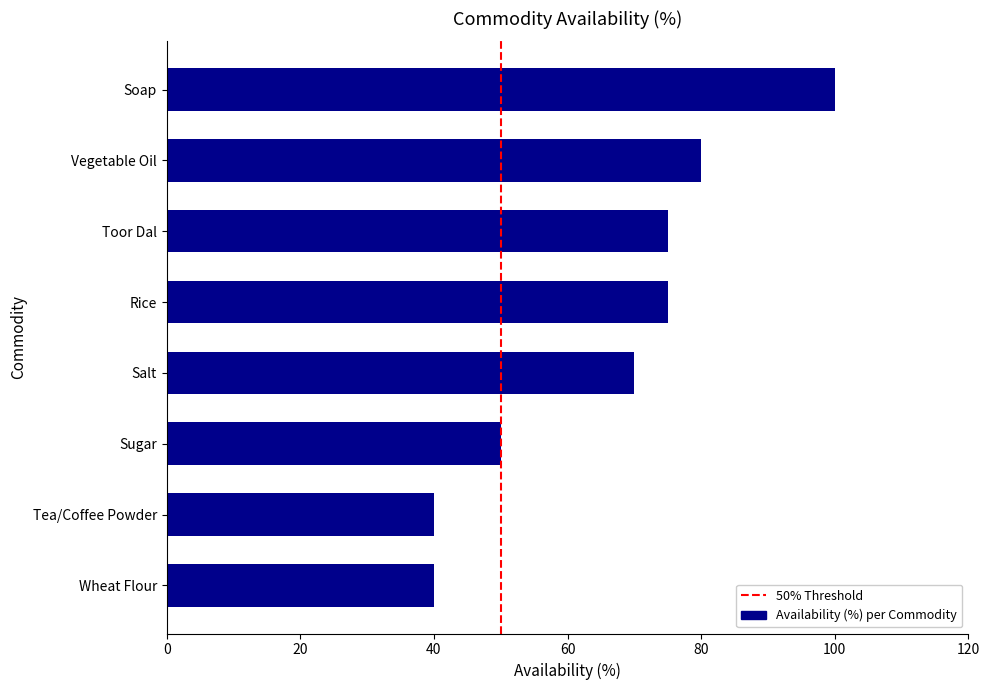

Which category has the highest value across all series?

Soap